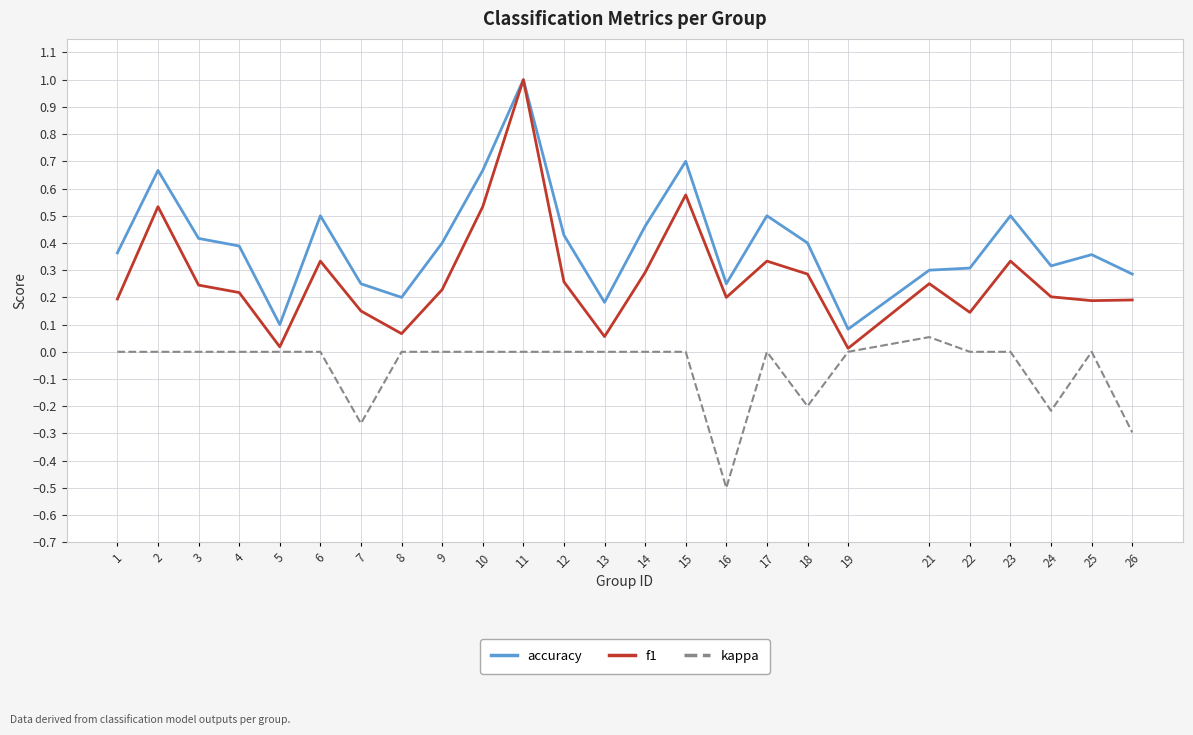

Which series has the widest spread of values?

f1